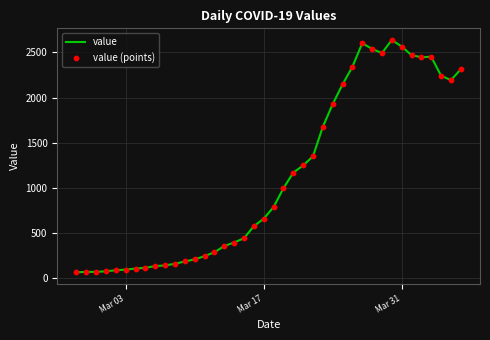

What is the difference between the maximum and minimum values?

2578